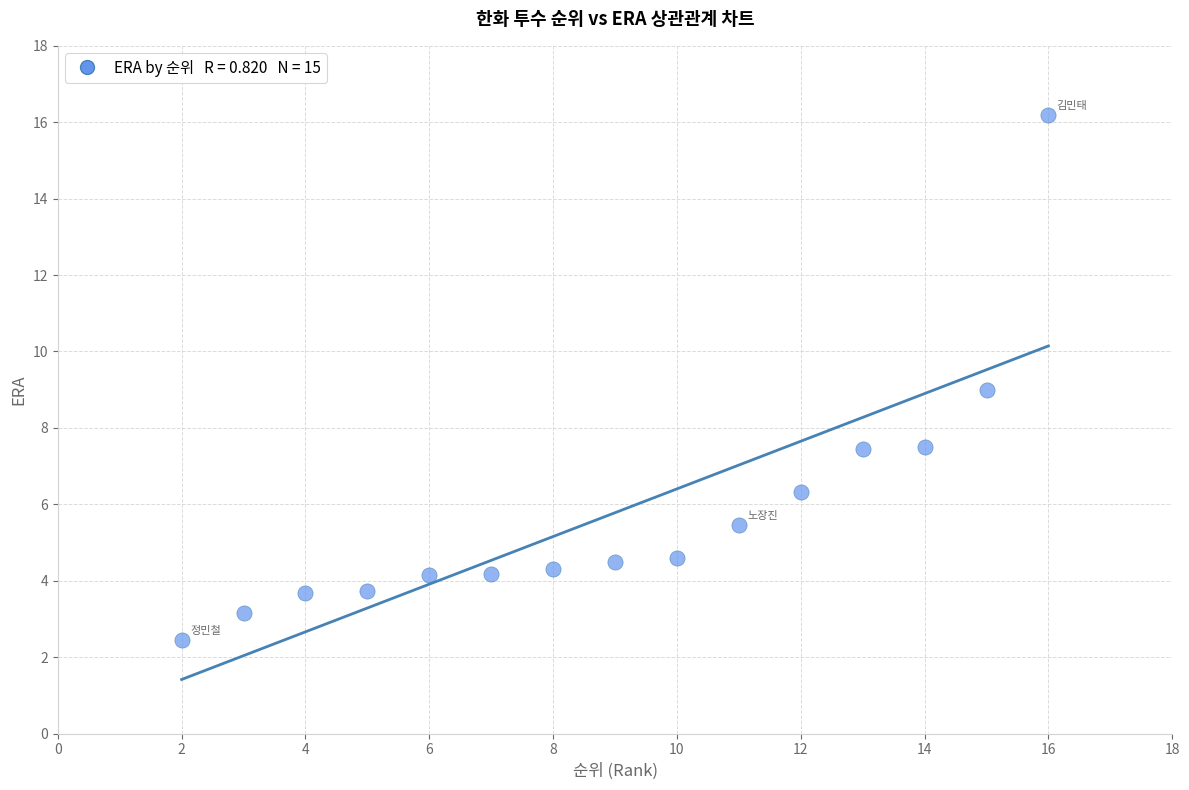

What is the range of X values (max minus min)?

14.0